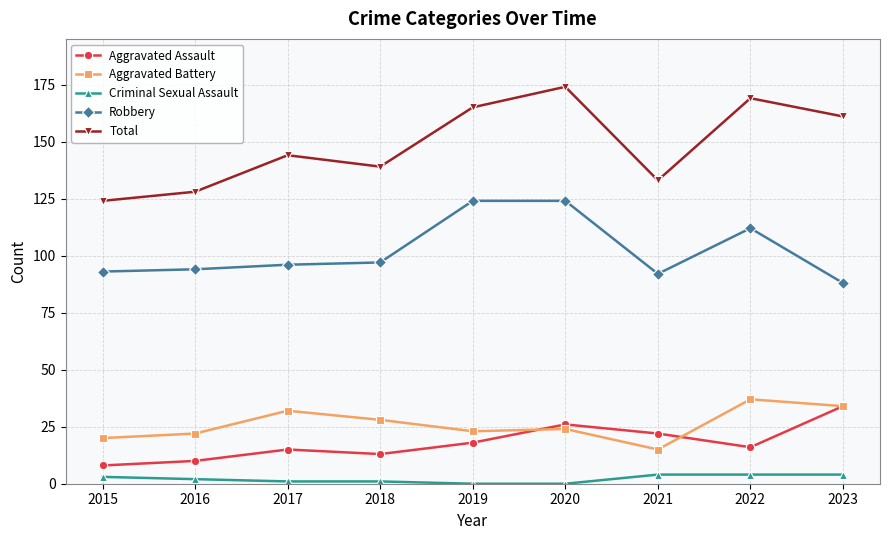

What are all the series names shown in the legend?

Aggravated Assault, Aggravated Battery, Criminal Sexual Assault, Robbery, Total